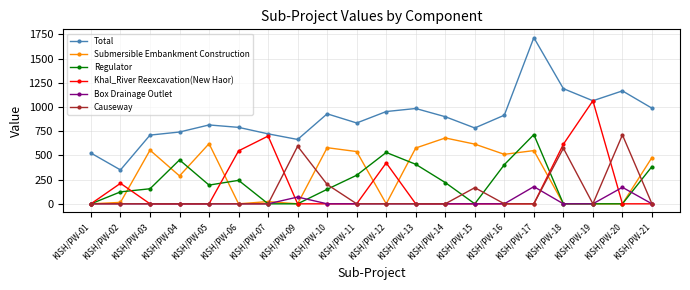

Which label corresponds to the largest value in the chart?

KISH/PW-17